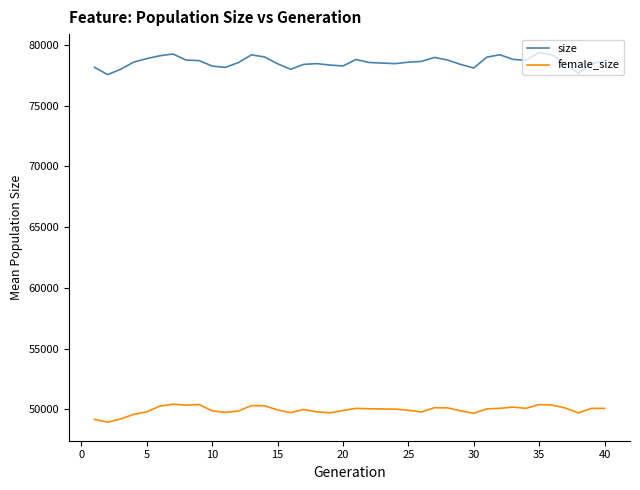

Rank the series by their maximum value, from highest to lowest.

size, female_size